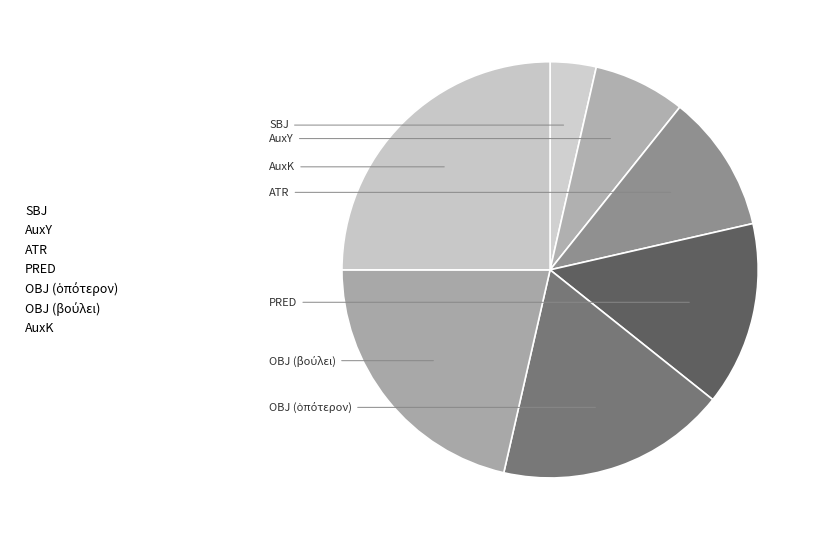

To the nearest percent, what is the average slice percentage?

14%